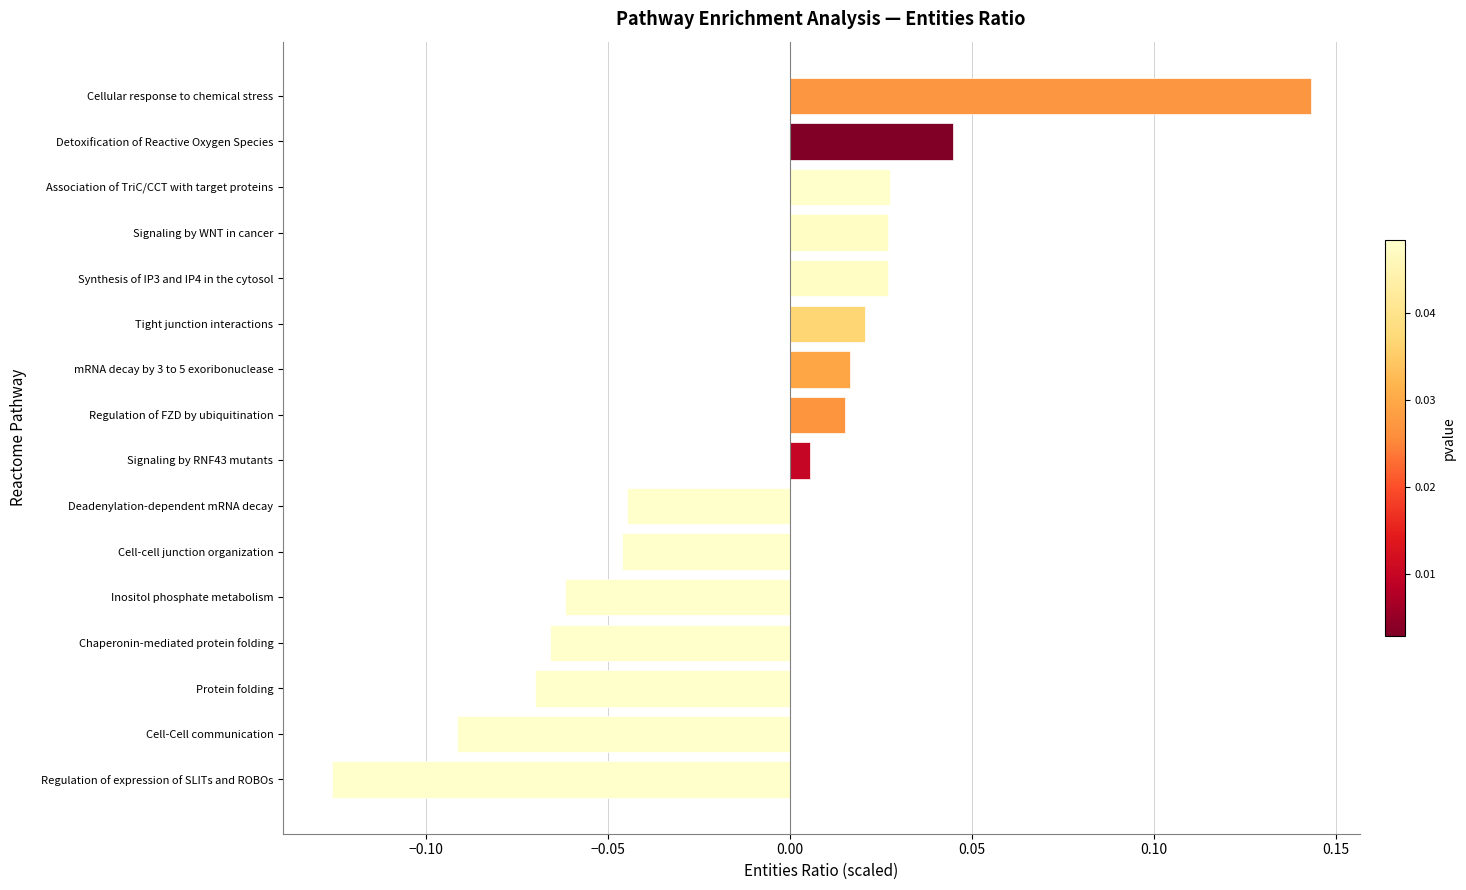

Between Signaling by WNT in cancer and Regulation of FZD by ubiquitination, which is larger?

Signaling by WNT in cancer